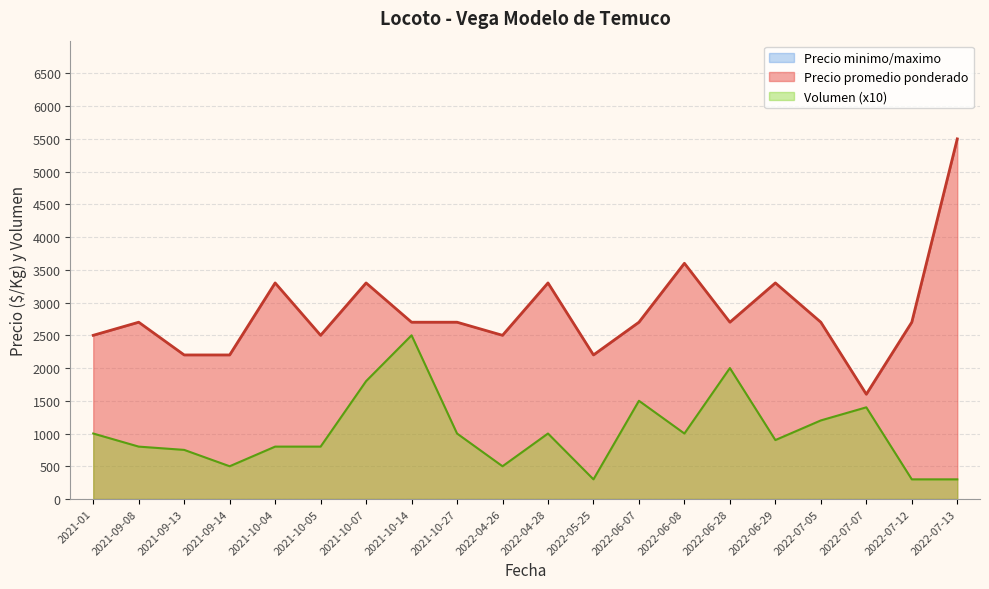

The Precio promedio ponderado series shows 4324 at 2022-07-12. True or false?

False